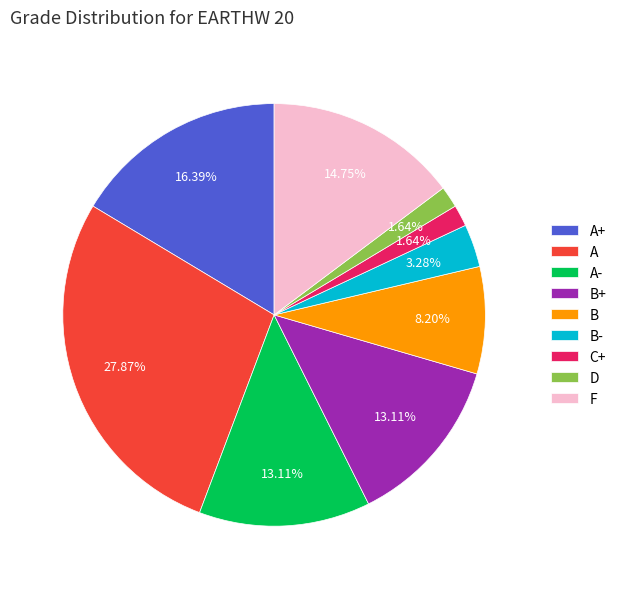

Count the number of slices in the pie.

9